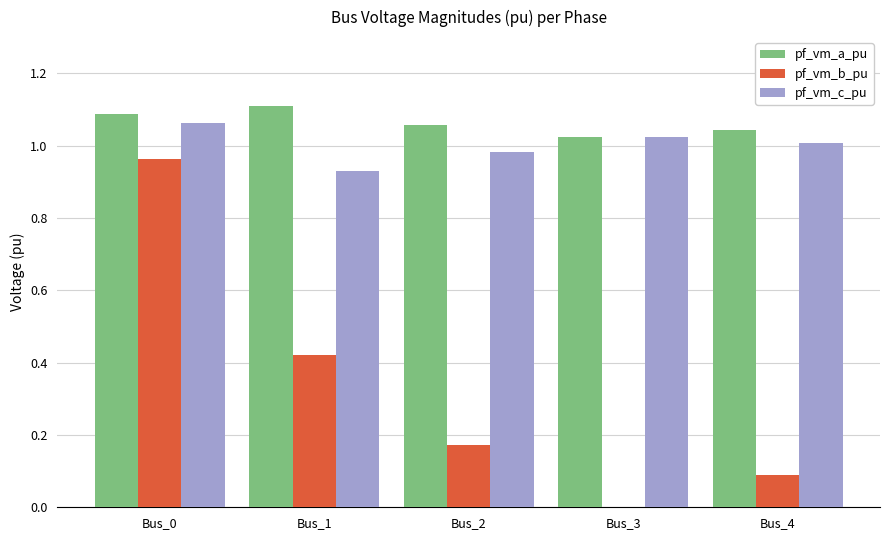

At which label does pf_vm_c_pu reach its peak?

Bus_0